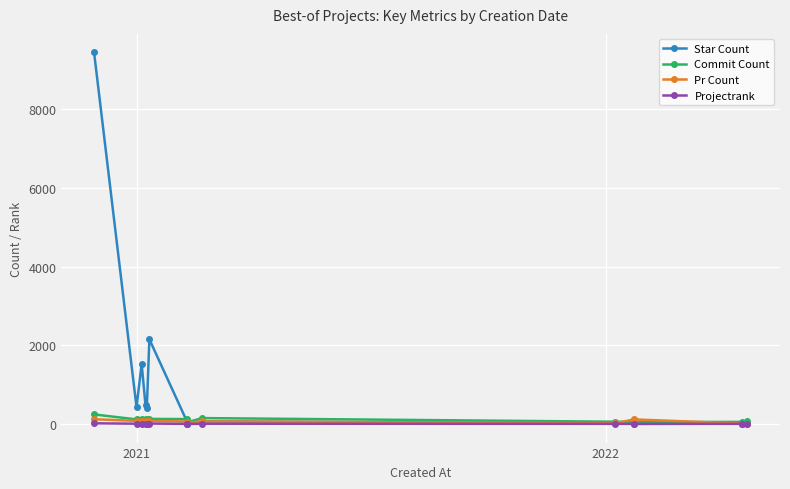

Is it true that Pr Count equals 84 at 2022?

True